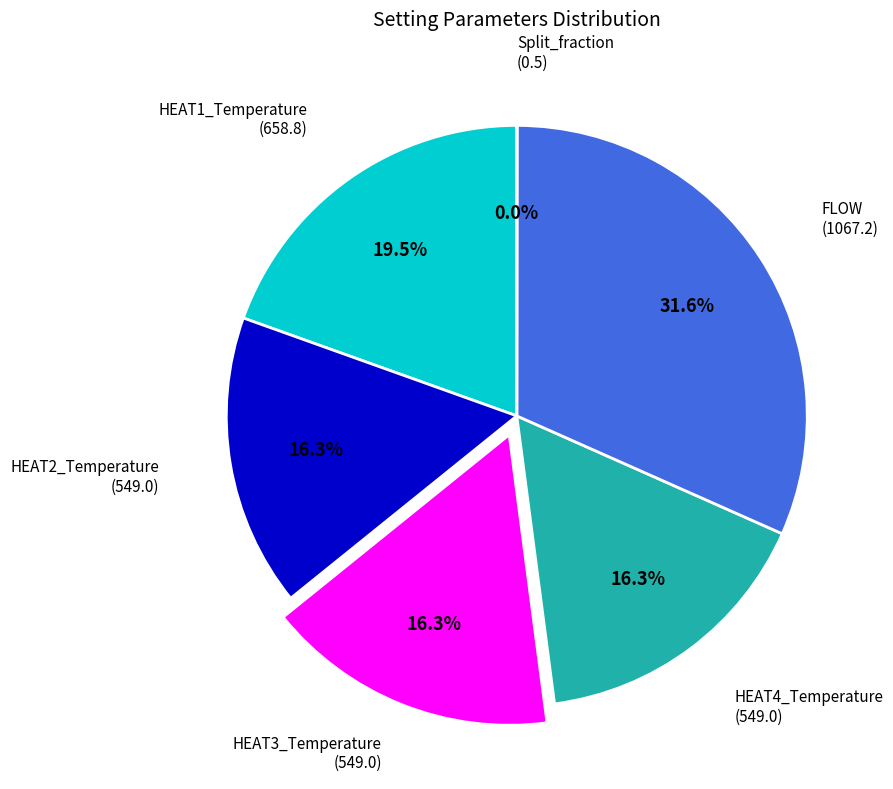

Between HEAT2_Temperature and HEAT1_Temperature, which is larger?

HEAT1_Temperature